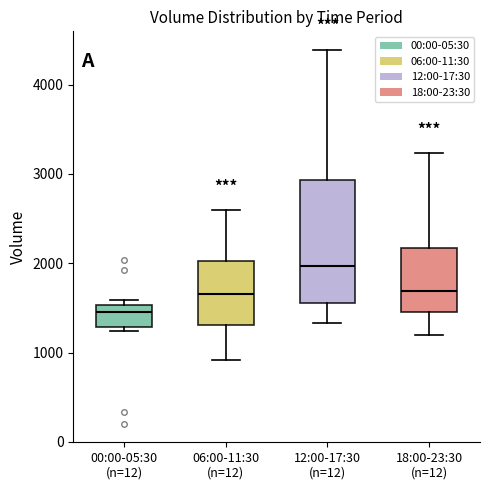

Comparing the boxes themselves (not the whiskers), which one is the tallest?

12:00-17:30 (n=12)